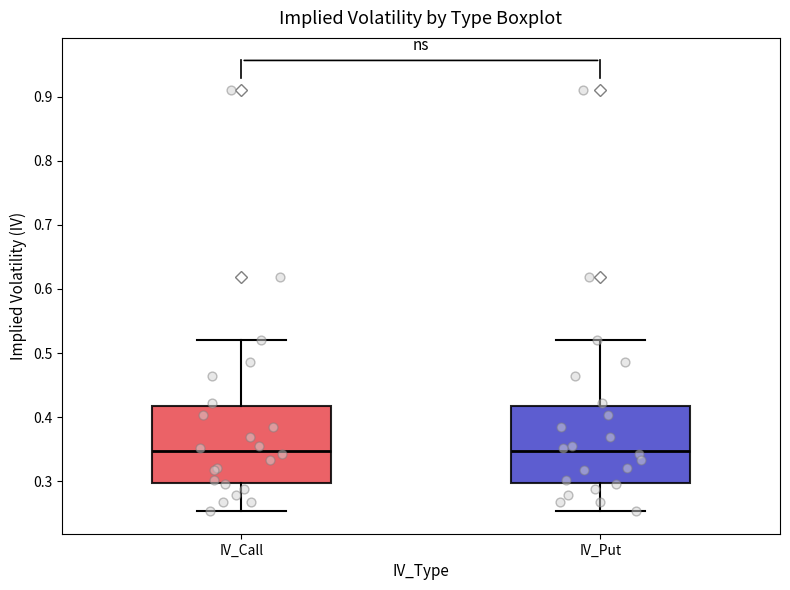

Reading left to right, read every box against the y-axis: the position of its median line, the range the box covers, and the ends of its whiskers. The values are not printed on the chart, so give them approximately, as read against the axis.

IV_Call: median 0.35, box 0.30 to 0.42, whiskers 0.25 to 0.52
IV_Put: median 0.35, box 0.30 to 0.42, whiskers 0.25 to 0.52